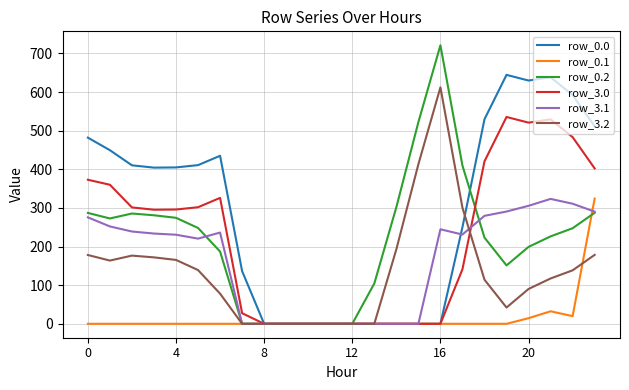

Which series has the largest total across all categories?

row_0.0